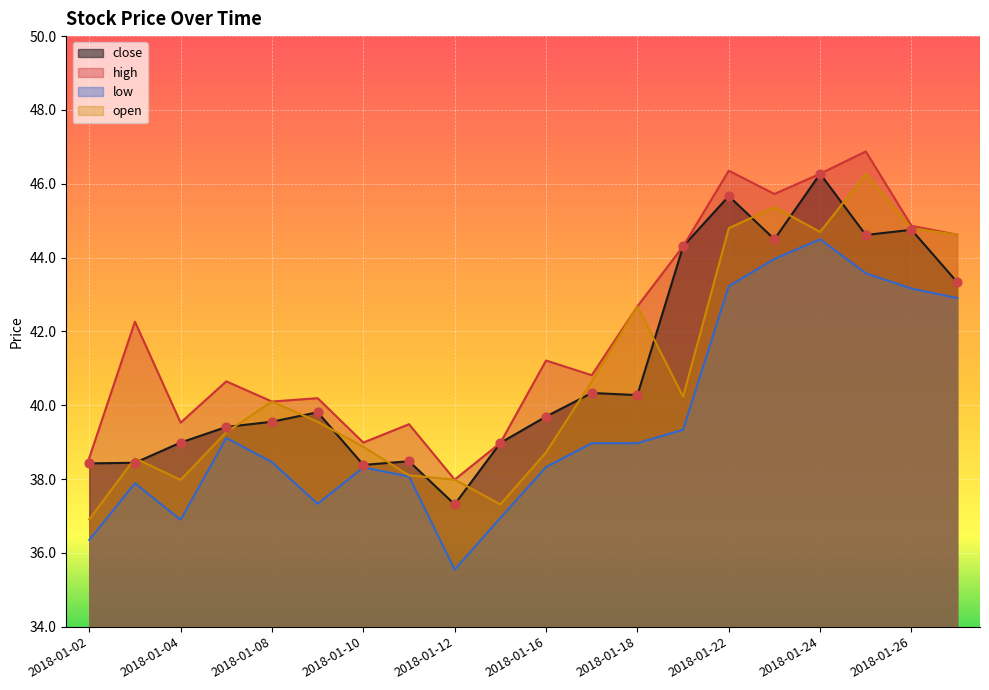

At how many categories does at least one series exceed 40?

14